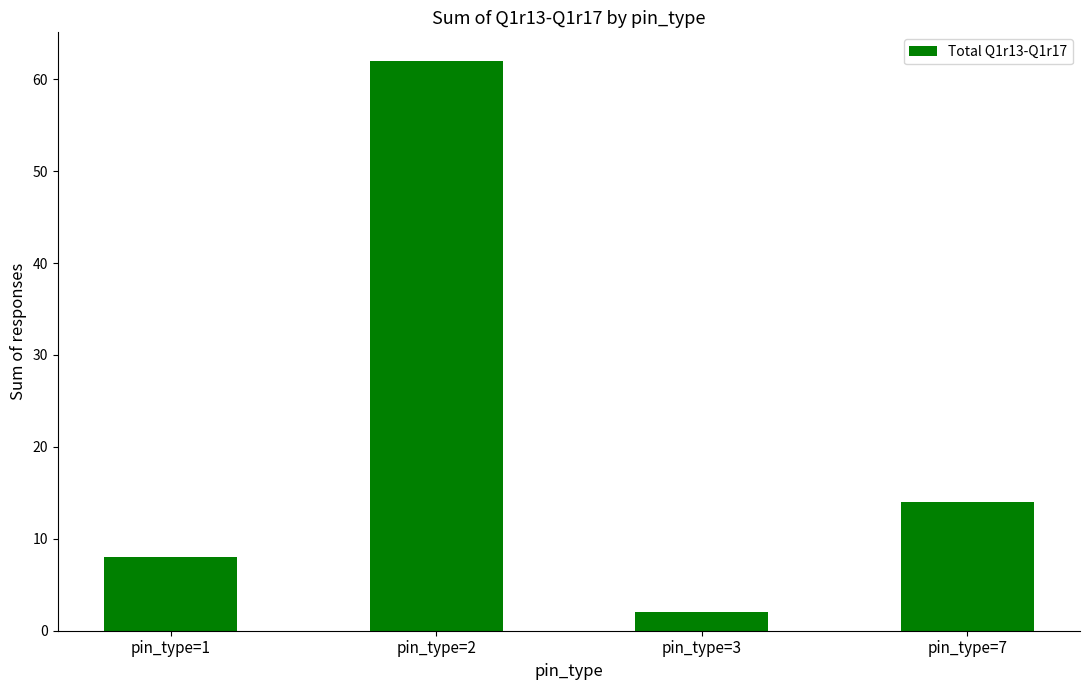

What is the difference between the second highest and minimum values?

12